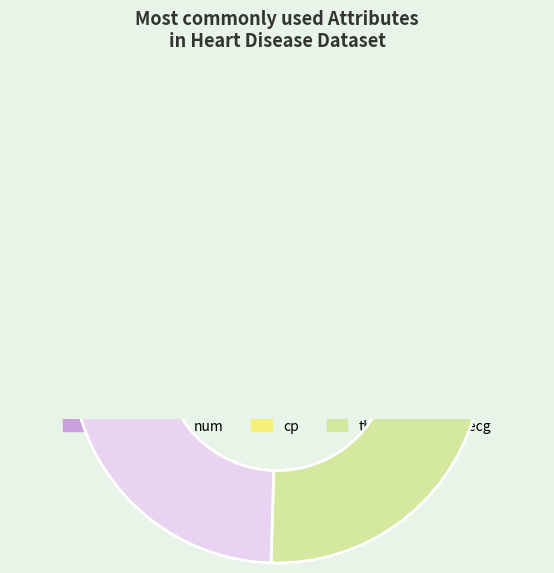

Is there any slice that represents more than half of the pie?

No